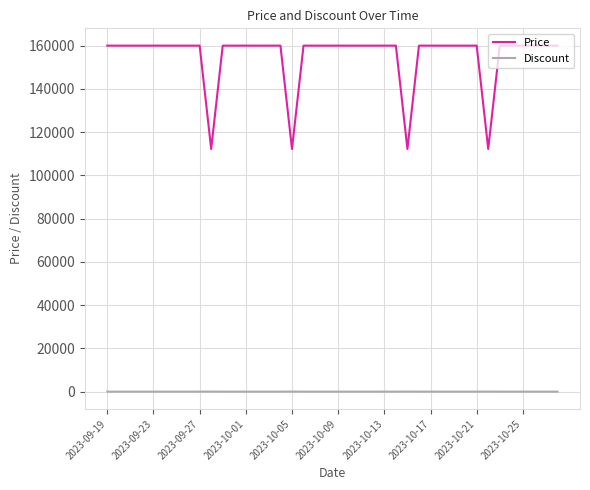

What are all the series names shown in the legend?

Price, Discount